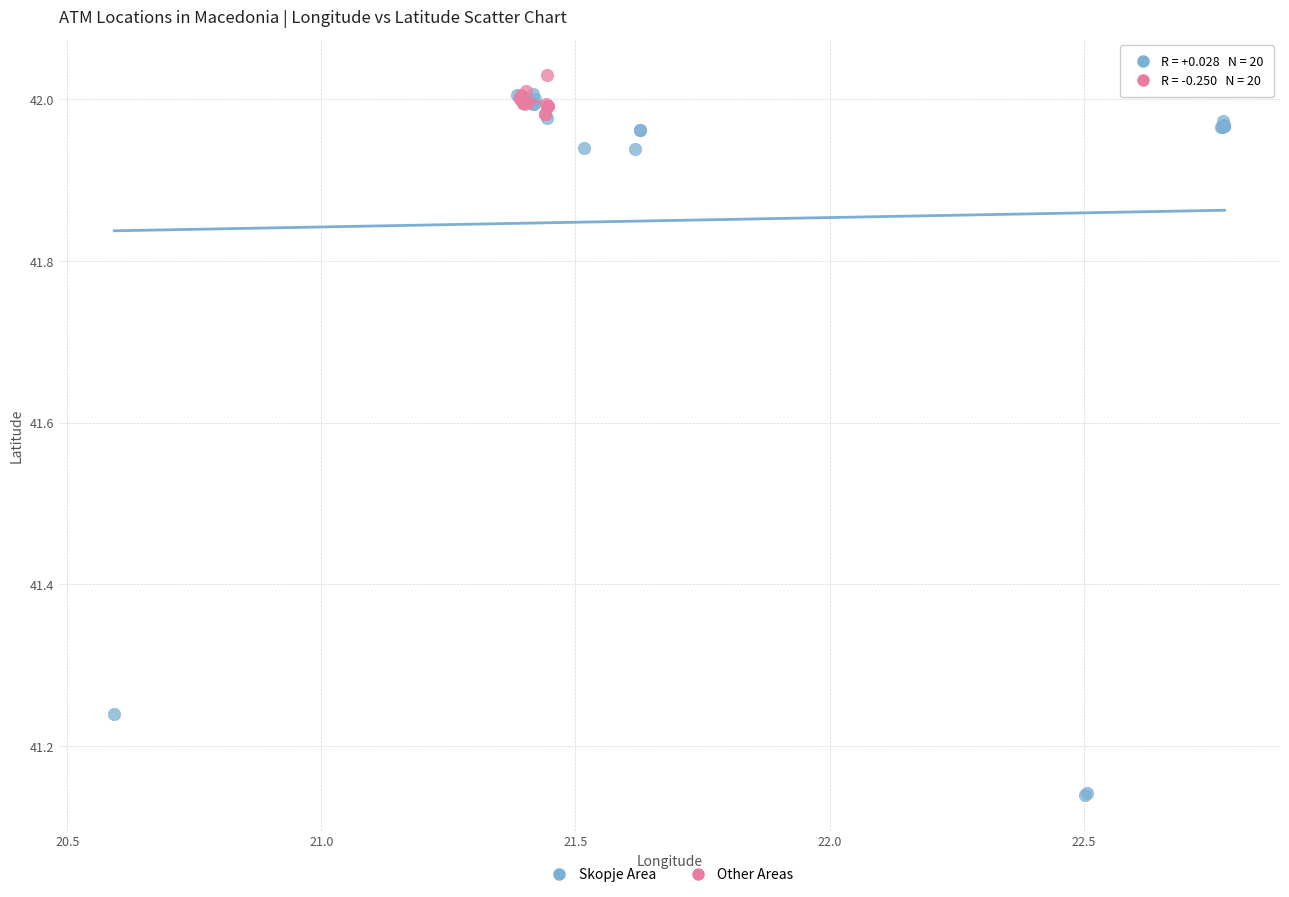

Which series has the widest spread of Y values?

Skopje Area